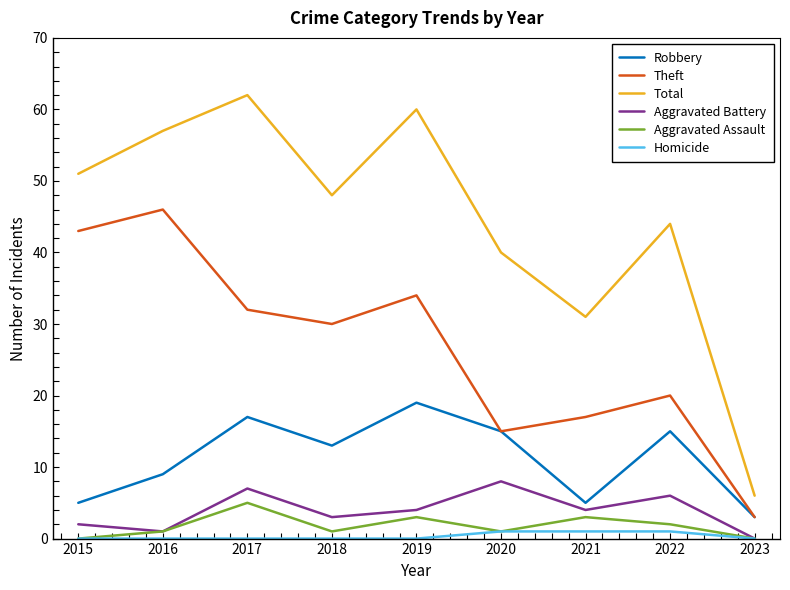

At which category does Robbery reach its first local valley?

2018